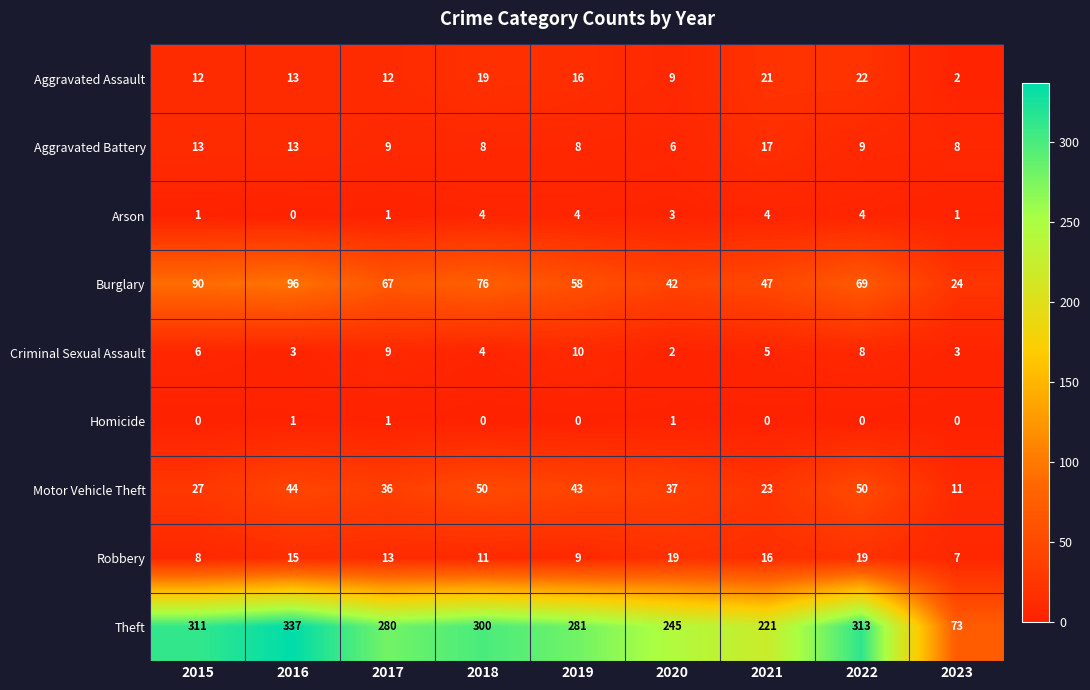

The Homicide series shows 0 at 2019. True or false?

True